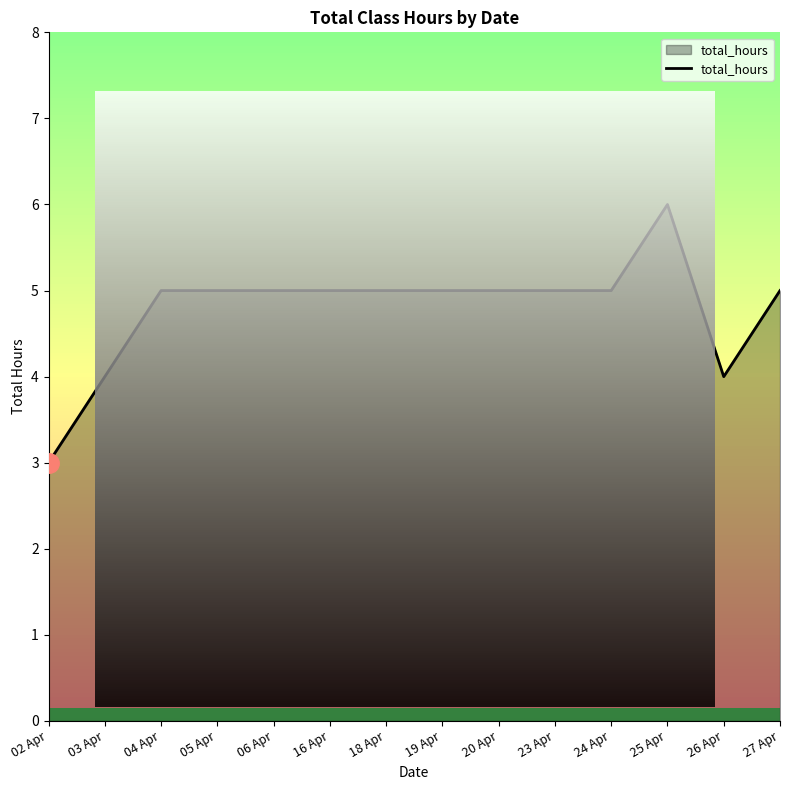

What is the approximate value at 27 Apr?

5